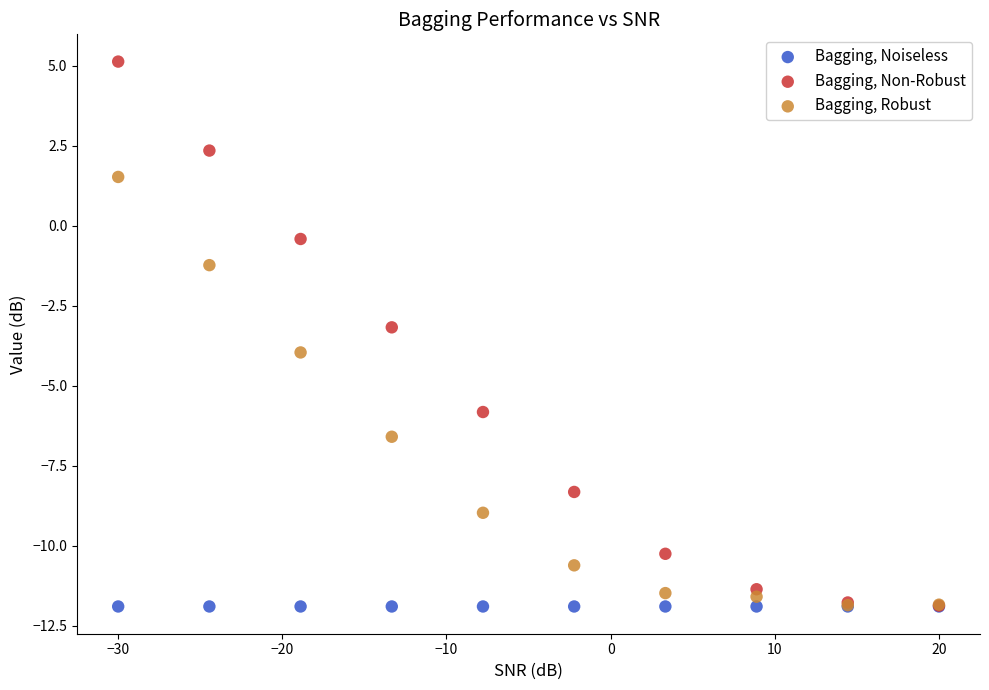

In the Bagging, Robust series, what Y value is closest to -5?

-4.0